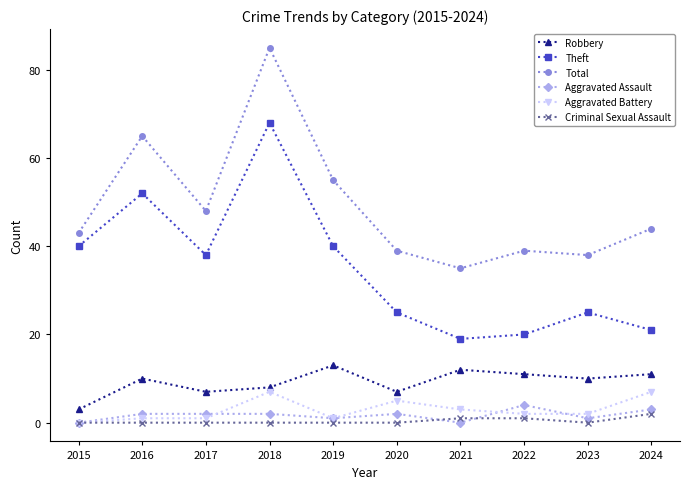

True or false: Aggravated Battery has more than 0 points higher than both neighbors.

True